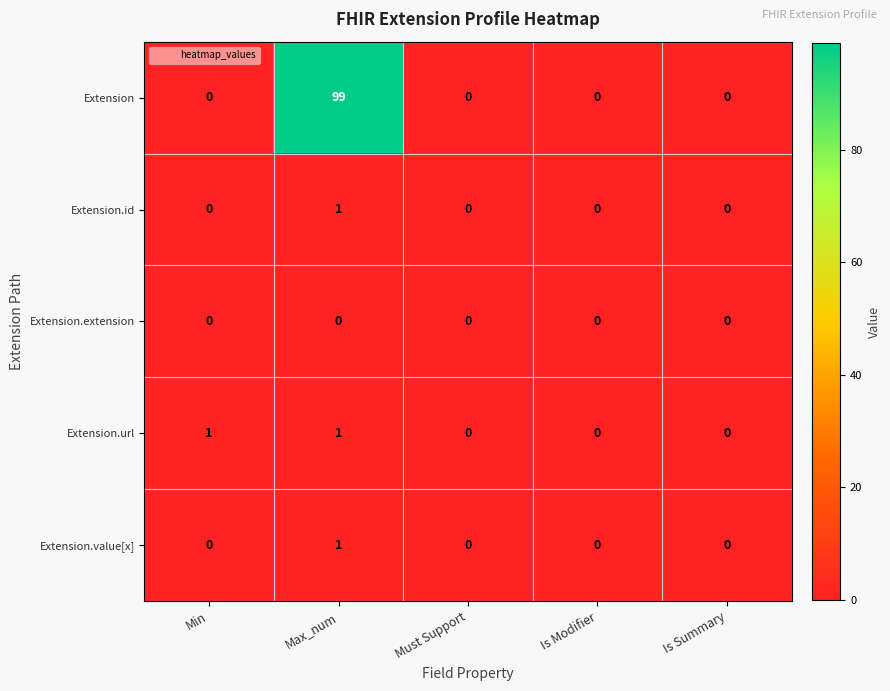

Which series has the widest spread of values?

Extension